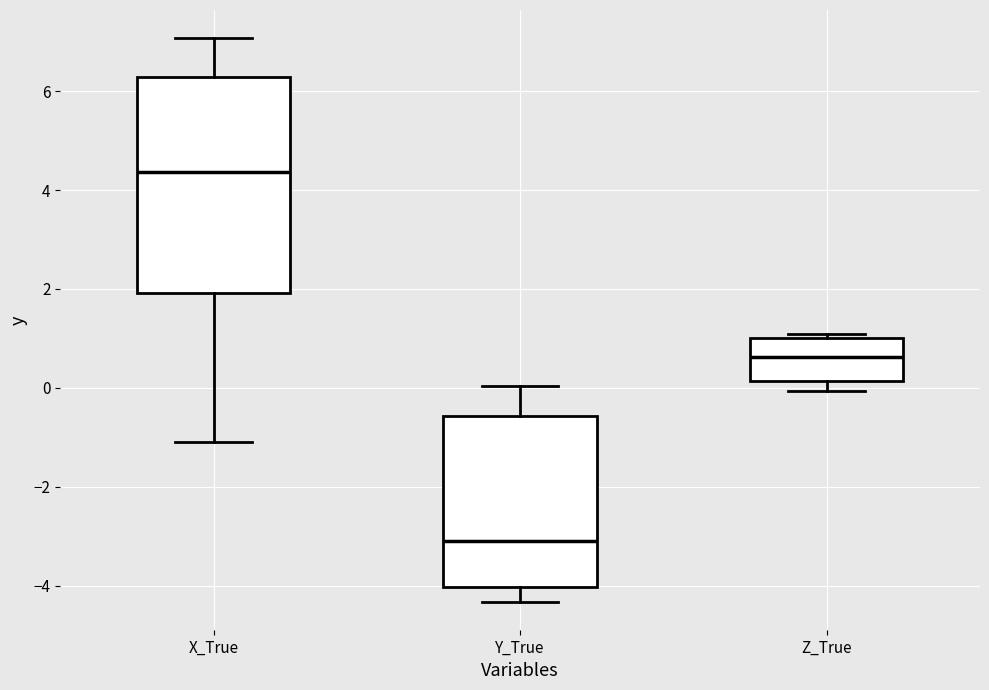

Where does the lower whisker of the box for Y_True end on the y-axis? The values are not printed on the chart, so give them approximately, as read against the axis.

-4.4